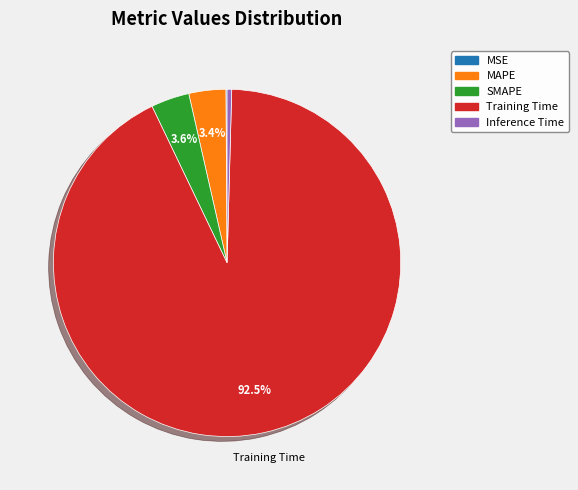

To the nearest percent, what is the combined percentage of MAPE and Inference Time?

4%